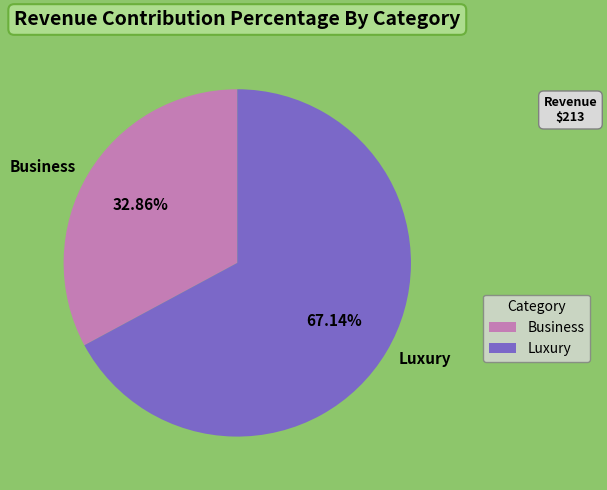

Is there a majority slice in this chart?

Yes